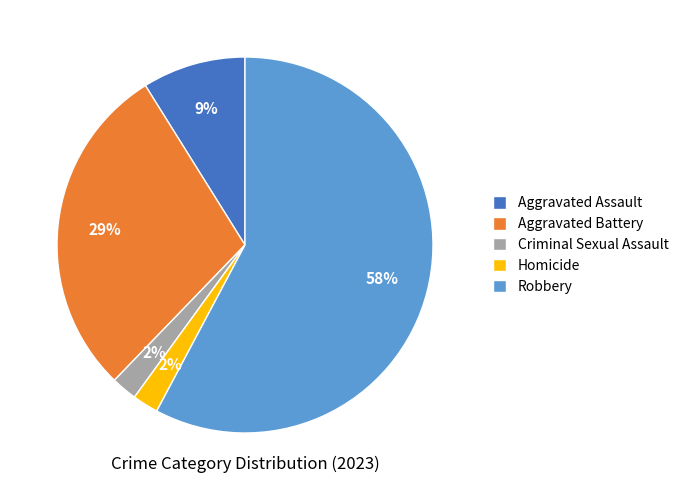

What is the largest slice in the pie chart?

Robbery